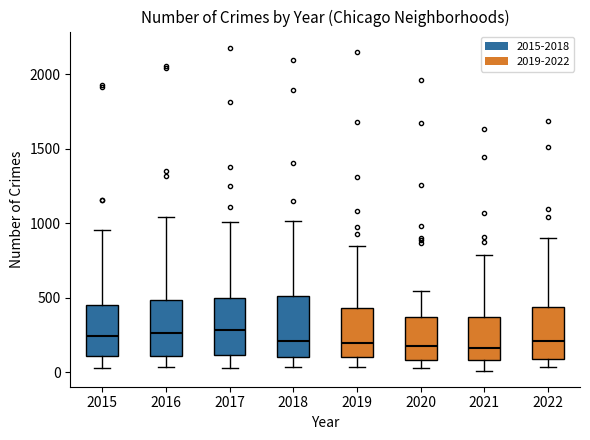

Reading left to right, read every box against the y-axis: the position of its median line, the range the box covers, and the ends of its whiskers. The values are not printed on the chart, so give them approximately, as read against the axis.

2015: median 250, box 100 to 450, whiskers 50 to 950
2016: median 250, box 100 to 500, whiskers 50 to 1050
2017: median 300, box 100 to 500, whiskers 50 to 1000
2018: median 200, box 100 to 500, whiskers 50 to 1000
2019: median 200, box 100 to 450, whiskers 50 to 850
2020: median 200, box 100 to 350, whiskers 50 to 550
2021: median 150, box 100 to 350, whiskers 0 to 800
2022: median 200, box 100 to 450, whiskers 50 to 900